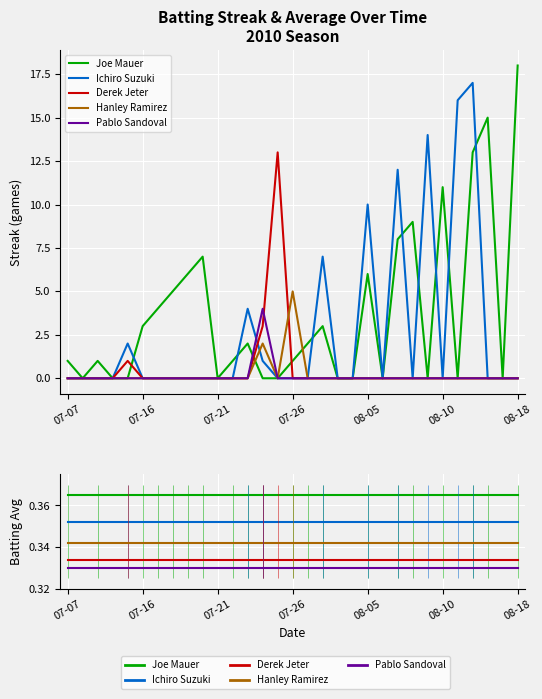

What is the total value across all series at 07-26?

1.7